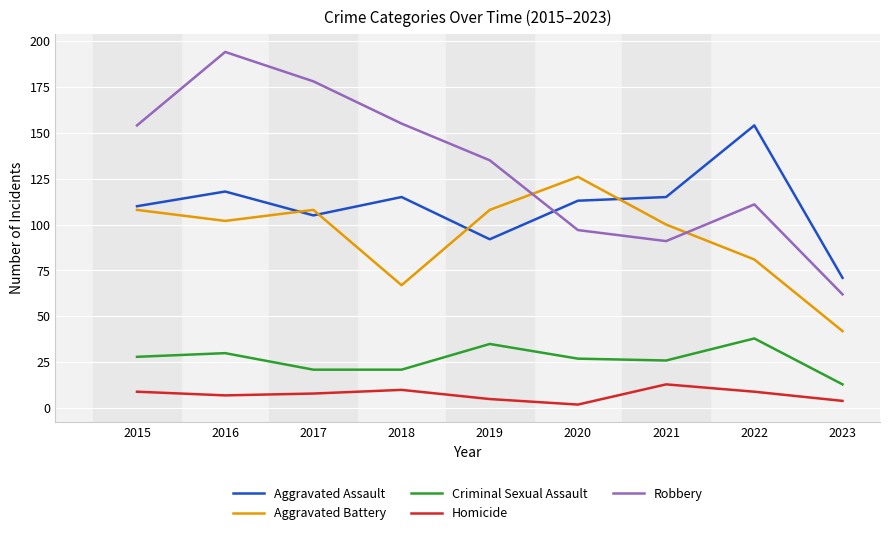

Reading right to left, what are all the values shown in this chart?

Aggravated Assault: 2023=71	2022=154	2021=115	2020=113	2019=92	2018=115	2017=105	2016=118	2015=110
Aggravated Battery: 2023=42	2022=81	2021=100	2020=126	2019=108	2018=67	2017=108	2016=102	2015=108
Criminal Sexual Assault: 2023=13	2022=38	2021=26	2020=27	2019=35	2018=21	2017=21	2016=30	2015=28
Homicide: 2023=4	2022=9	2021=13	2020=2	2019=5	2018=10	2017=8	2016=7	2015=9
Robbery: 2023=62	2022=111	2021=91	2020=97	2019=135	2018=155	2017=178	2016=194	2015=154